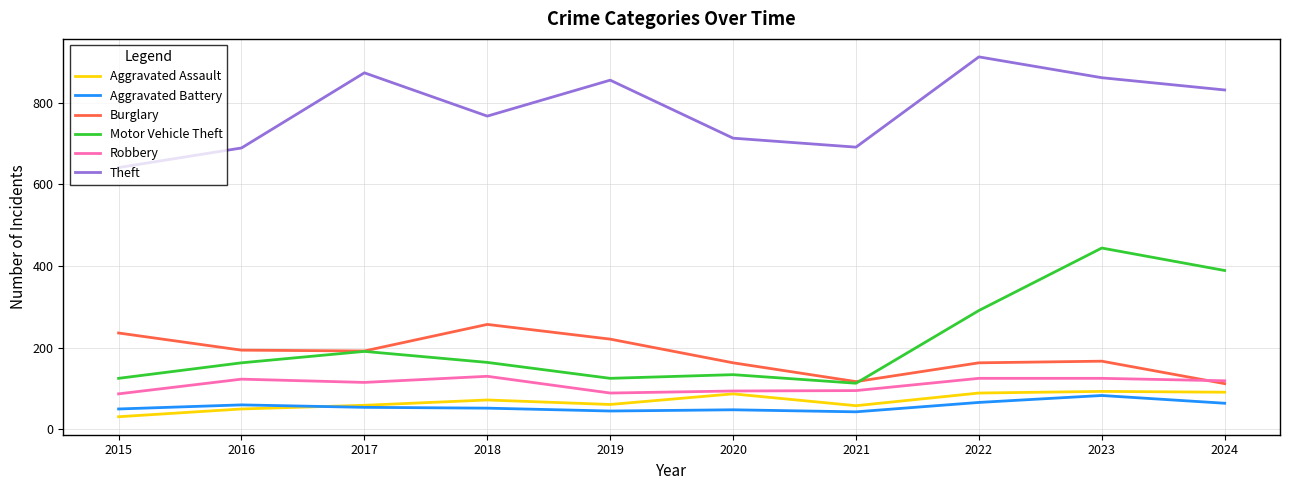

What is the minimum value shown in the chart?

31